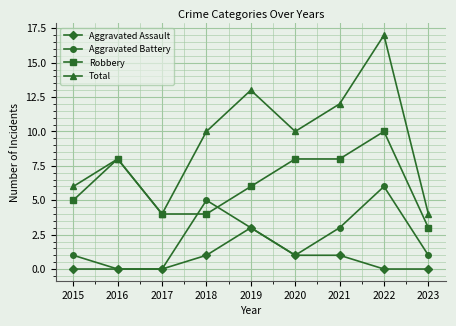

Count the number of categories in the chart.

9